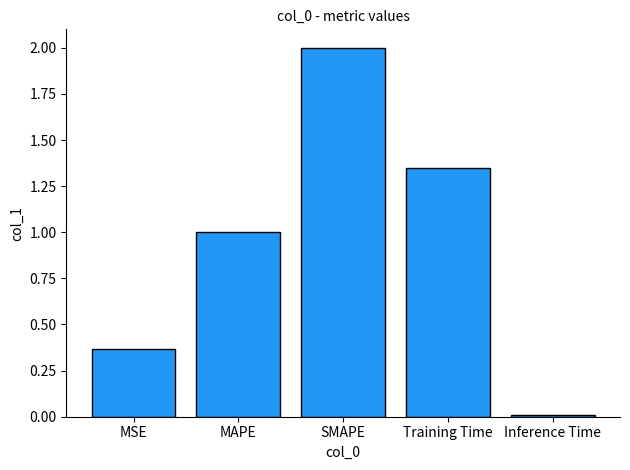

What is the maximum value shown in the chart?

2.0